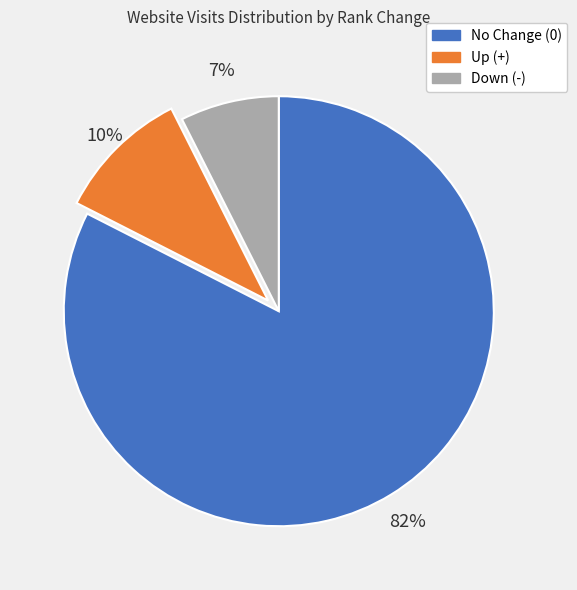

To the nearest percent, what percentage of the pie is Up (+)?

10%